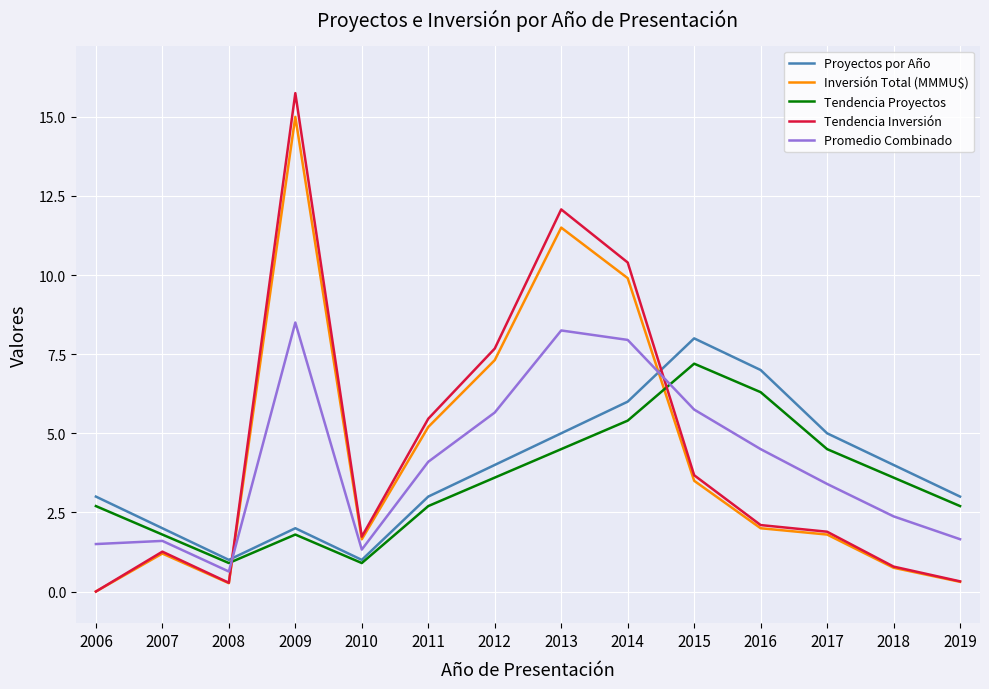

At 2013, list the series in order from smallest to largest.

Tendencia Proyectos, Proyectos por Año, Promedio Combinado, Inversión Total (MMMU$), Tendencia Inversión